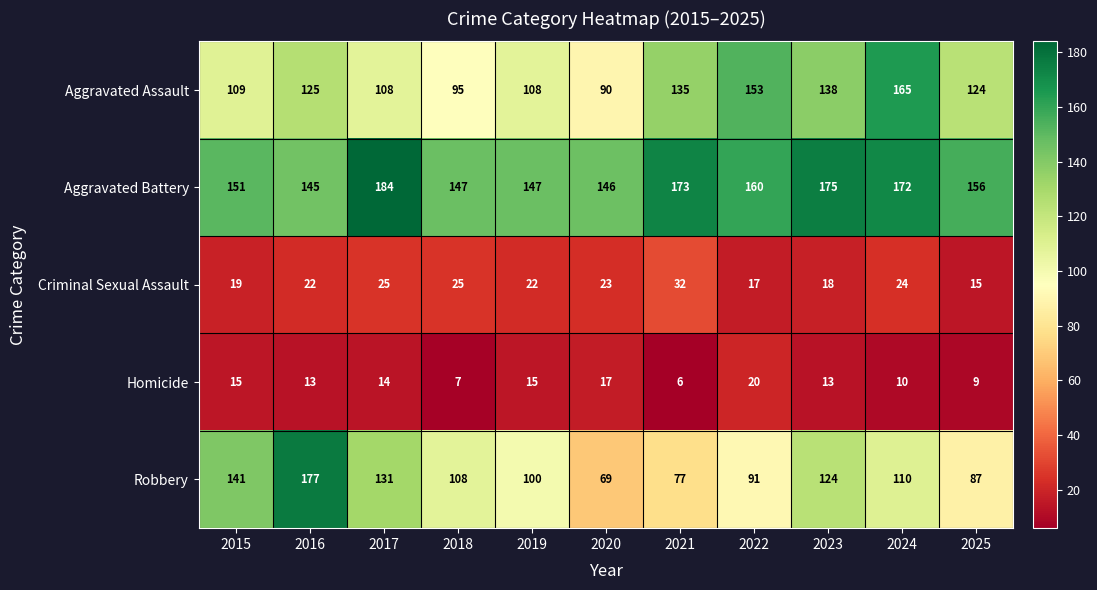

What value does the Criminal Sexual Assault series have at 2020, to the nearest 10?

20